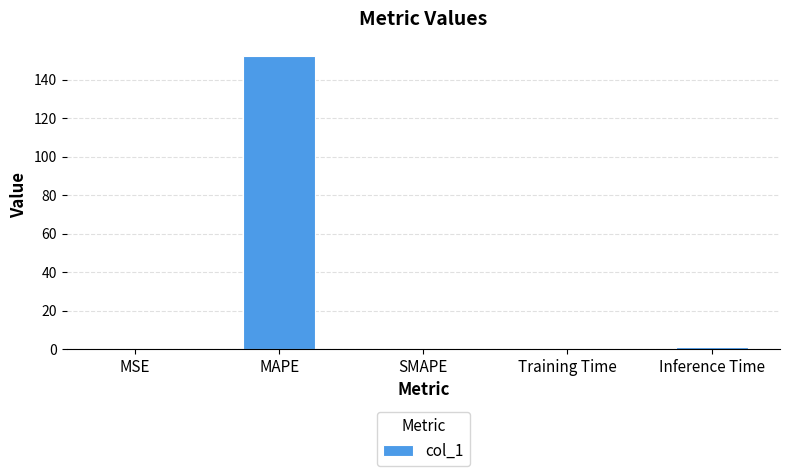

Which label corresponds to the largest value in the chart?

MAPE